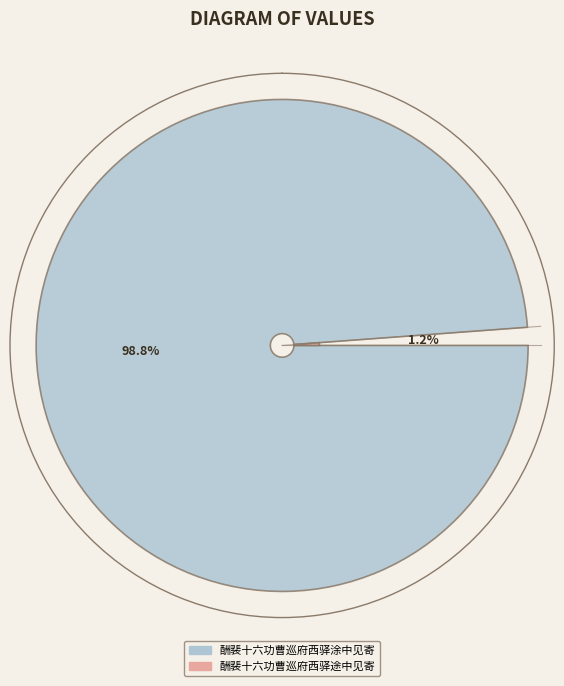

Is it true that 酬裴十六功曹巡府西驿涂中见寄 is 99% of the pie?

True